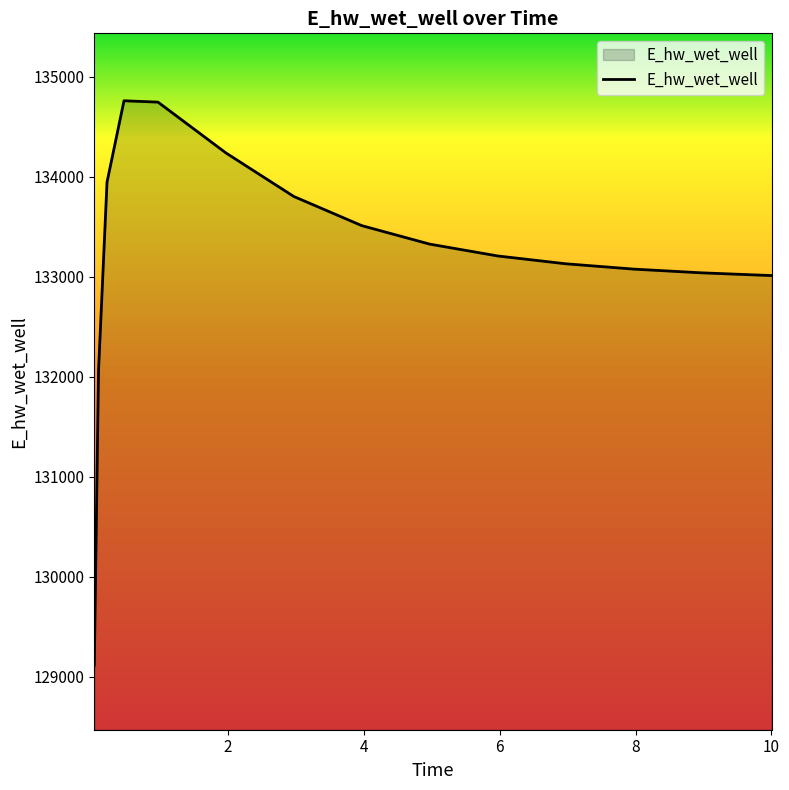

What is the minimum value shown in the chart?

129118.7